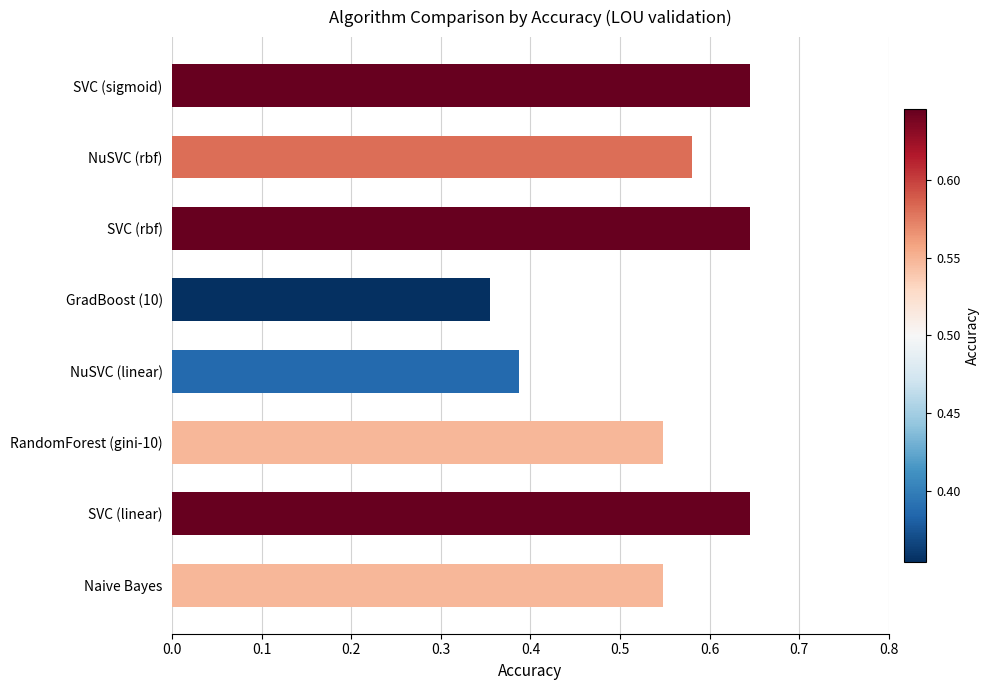

What is the change in value from NuSVC (linear) to NuSVC (rbf)?

+0.2